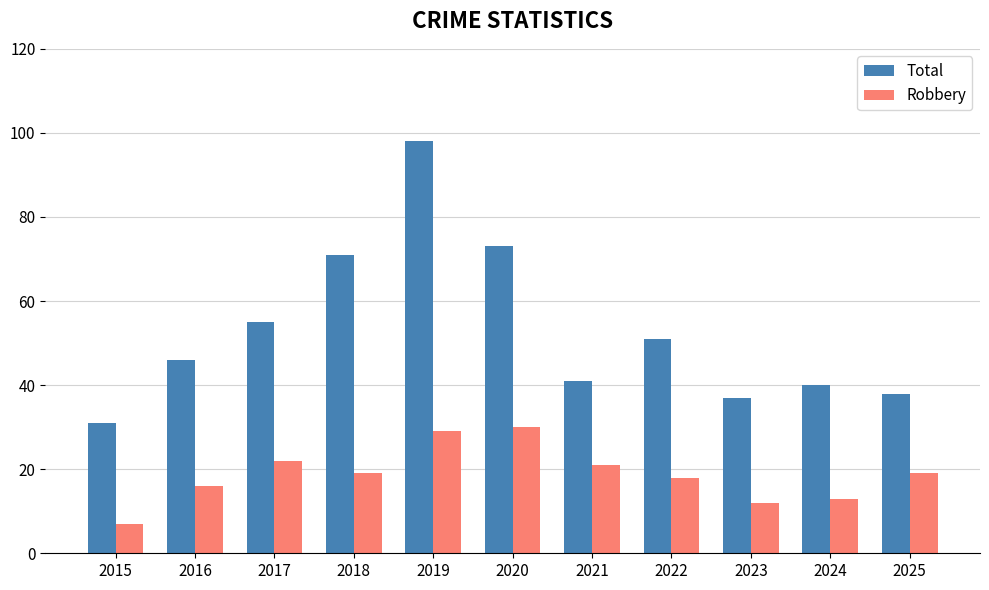

Which category has the highest value in the Total series?

2019